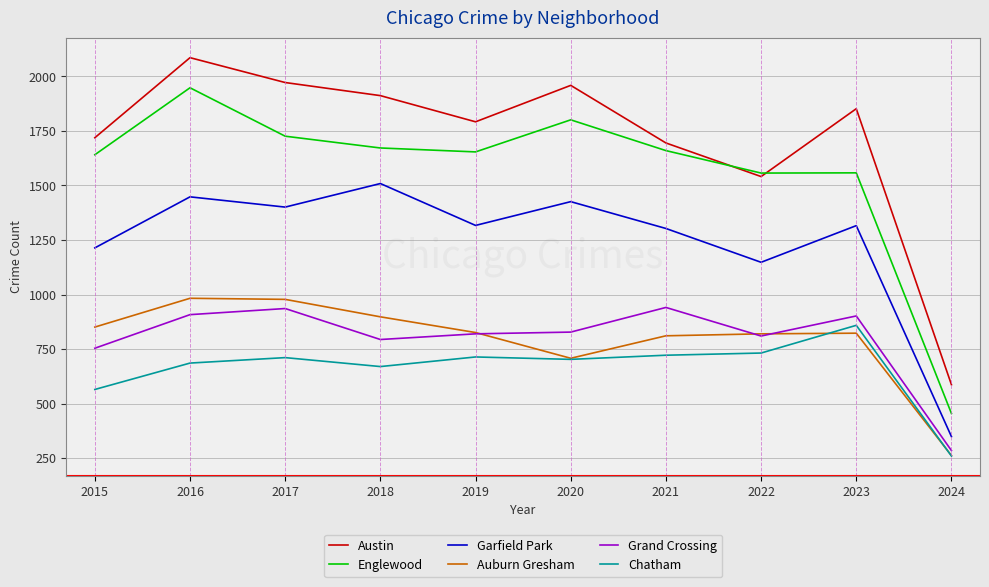

What is the difference between the maximum and minimum values in the Englewood series?

1493